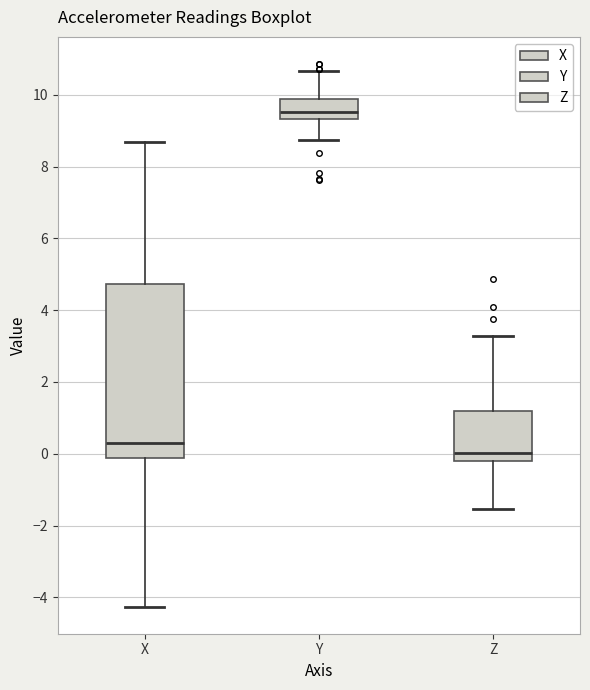

Reading left to right, read every box against the y-axis: the position of its median line, the range the box covers, and the ends of its whiskers. The values are not printed on the chart, so give them approximately, as read against the axis.

X: median 0.4, box -0.2 to 4.8, whiskers -4.2 to 8.6
Y: median 9.6, box 9.4 to 9.8, whiskers 8.8 to 10.6
Z: median 0.0, box -0.2 to 1.2, whiskers -1.6 to 3.2